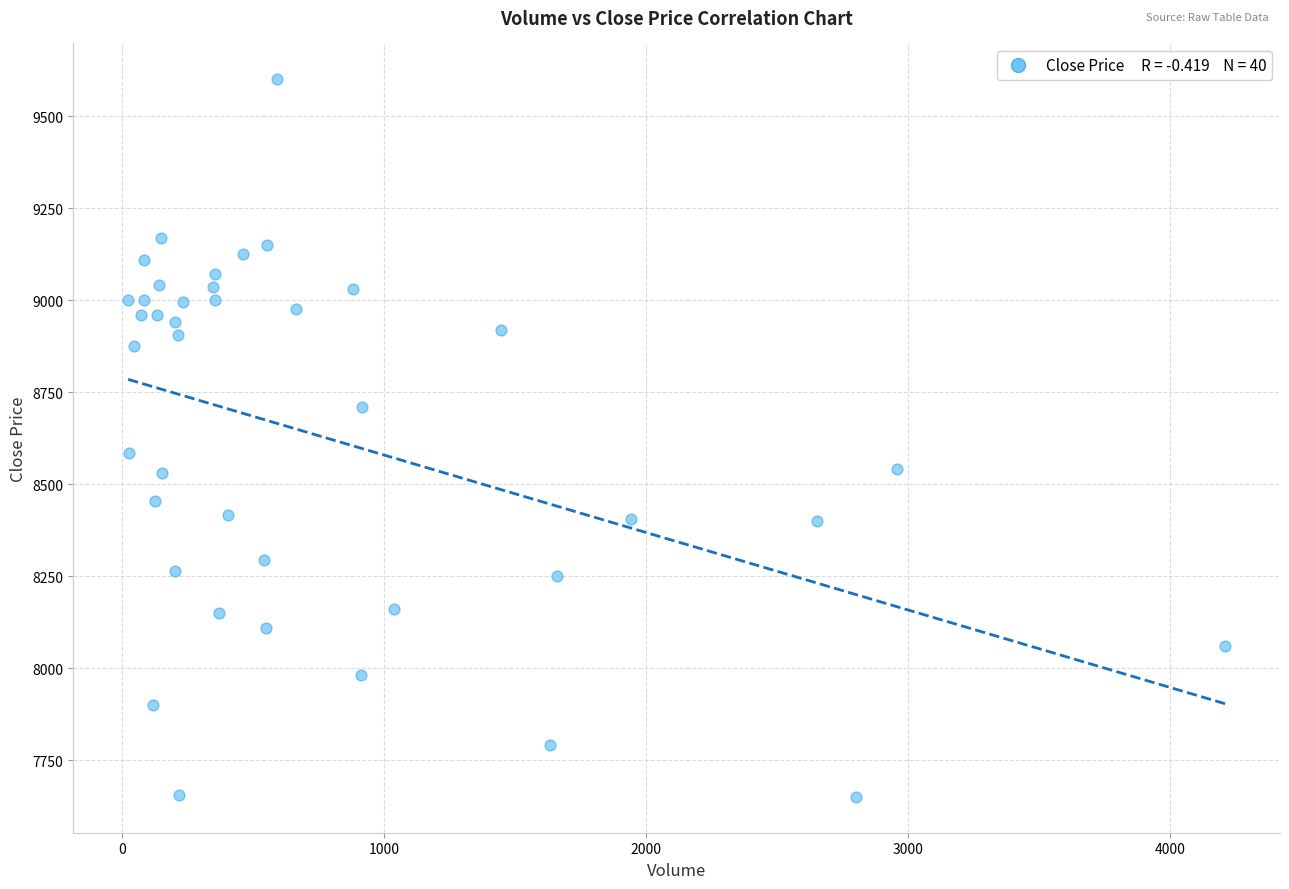

What is the range of Y values (max minus min)?

1950